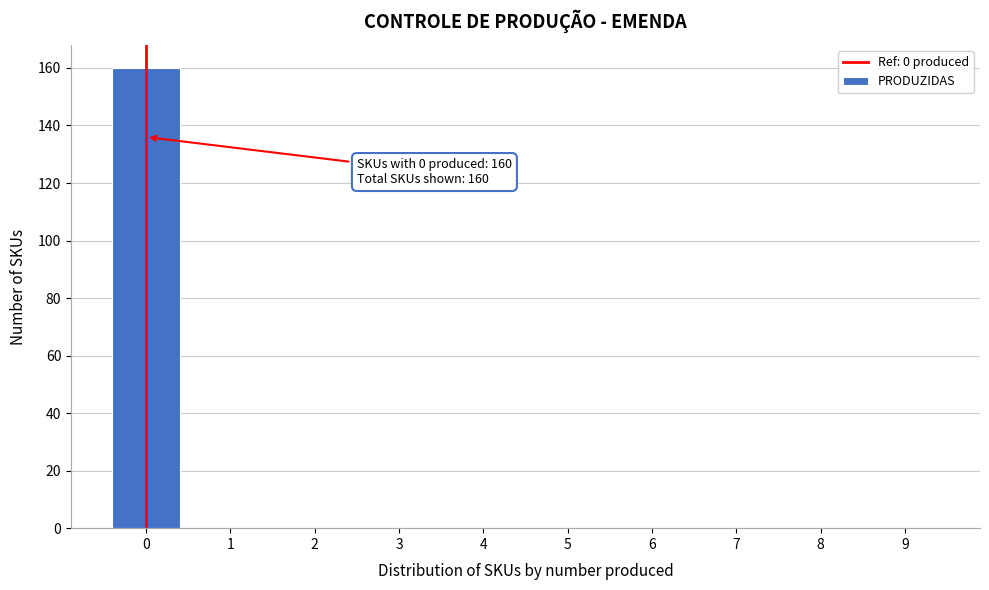

Reading left to right, transcribe all the data shown in this chart.

0=160	1=0	2=0	3=0	4=0	5=0	6=0	7=0	8=0	9=0